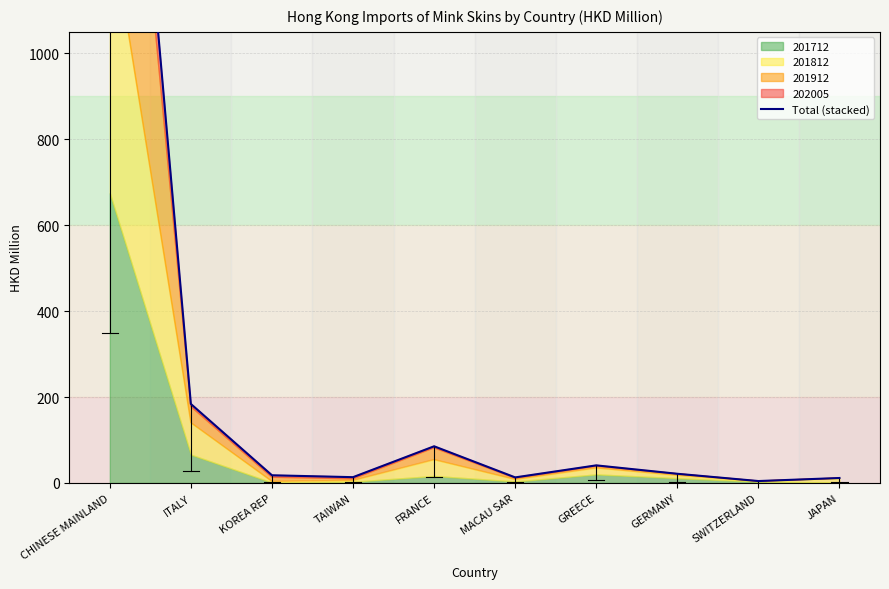

Reading right to left, what are all the values shown in this chart?

JAPAN=11.5	SWITZERLAND=4.4	GERMANY=21.3	GREECE=40.9	MACAU SAR=12.9	FRANCE=85.3	TAIWAN=13.5	KOREA REP=17.8	ITALY=183.8	CHINESE MAINLAND=2326.5